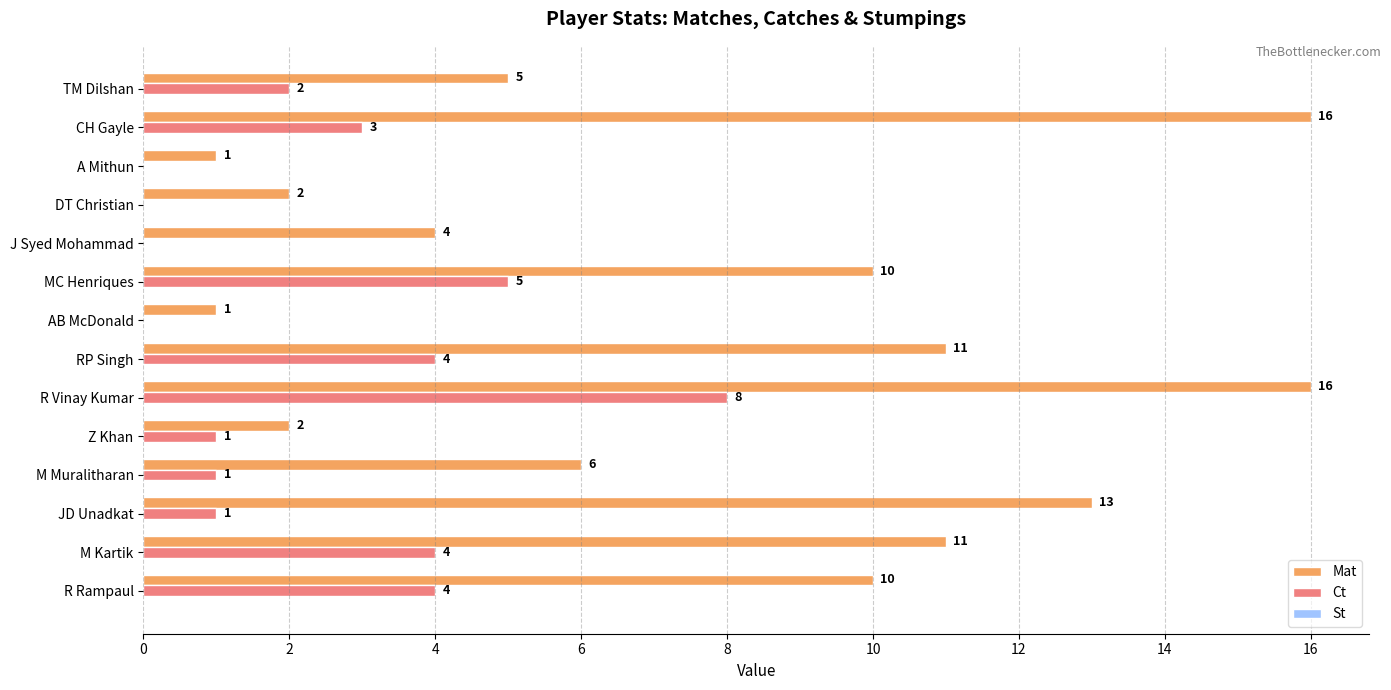

What is the maximum value for Ct?

8